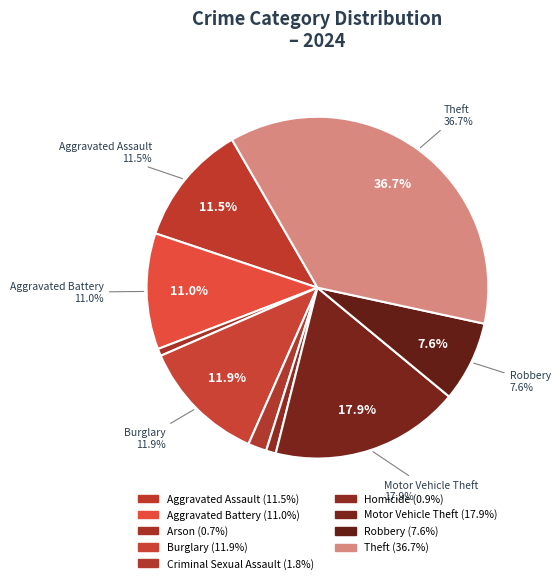

To the nearest percent, what percentage of the pie is Robbery?

8%